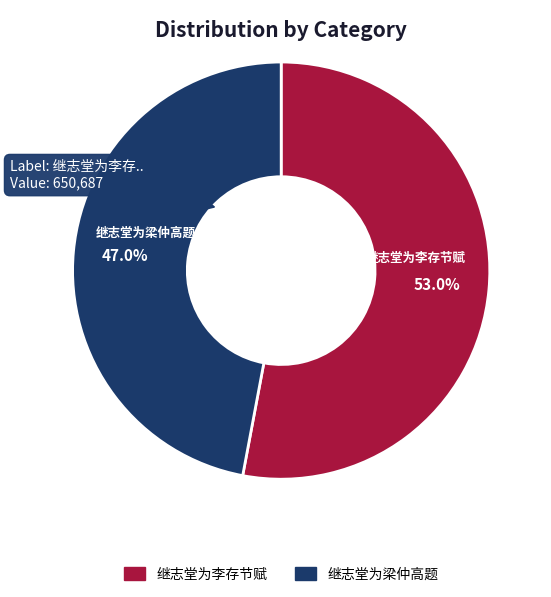

What percentage is the 继志堂为梁仲高题 slice, to the nearest percent?

47%